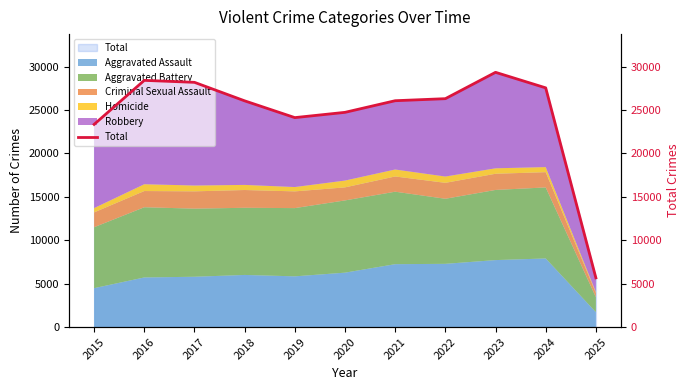

Reading left to right, what are all the values shown in this chart?

23339	28410	28182	26052	24120	24727	26066	26301	29336	27547	5667